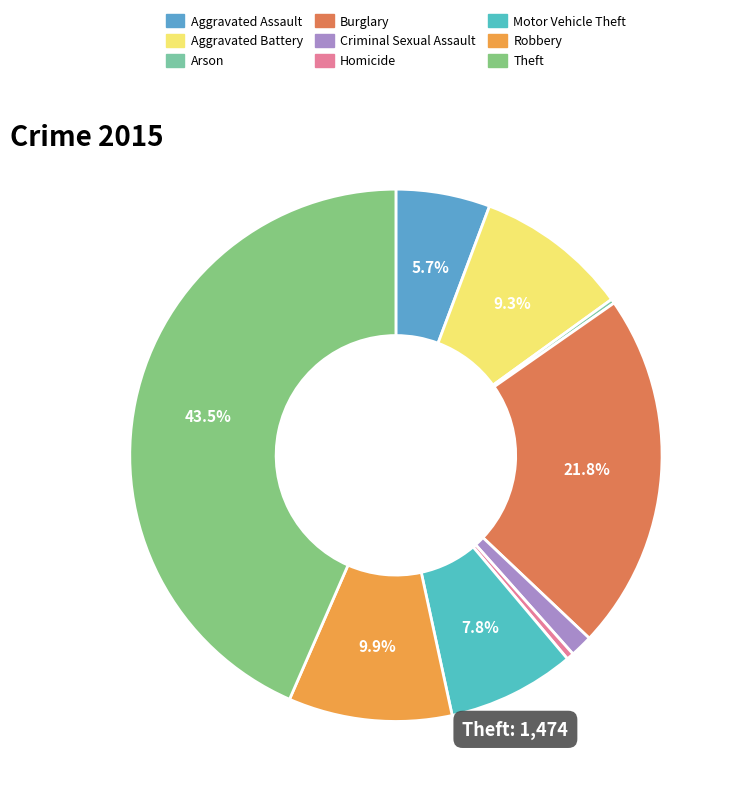

Rank the categories by value from lowest to highest.

Arson, Homicide, Criminal Sexual Assault, Aggravated Assault, Motor Vehicle Theft, Aggravated Battery, Robbery, Burglary, Theft